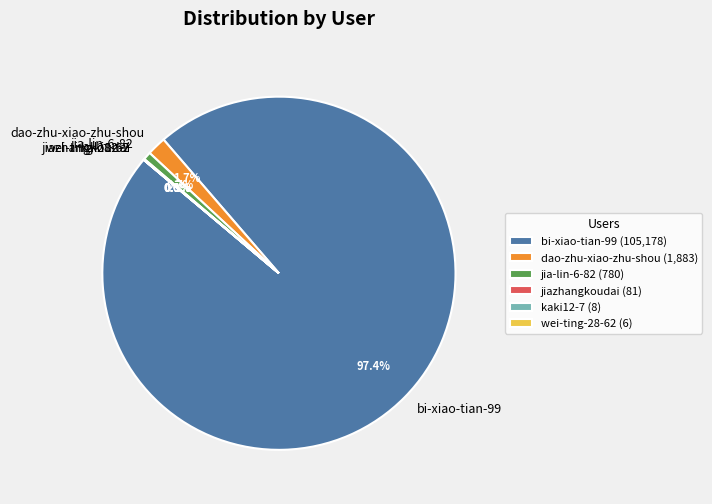

Approximately how many times larger is the value at dao-zhu-xiao-zhu-shou compared to jia-lin-6-82?

2.4